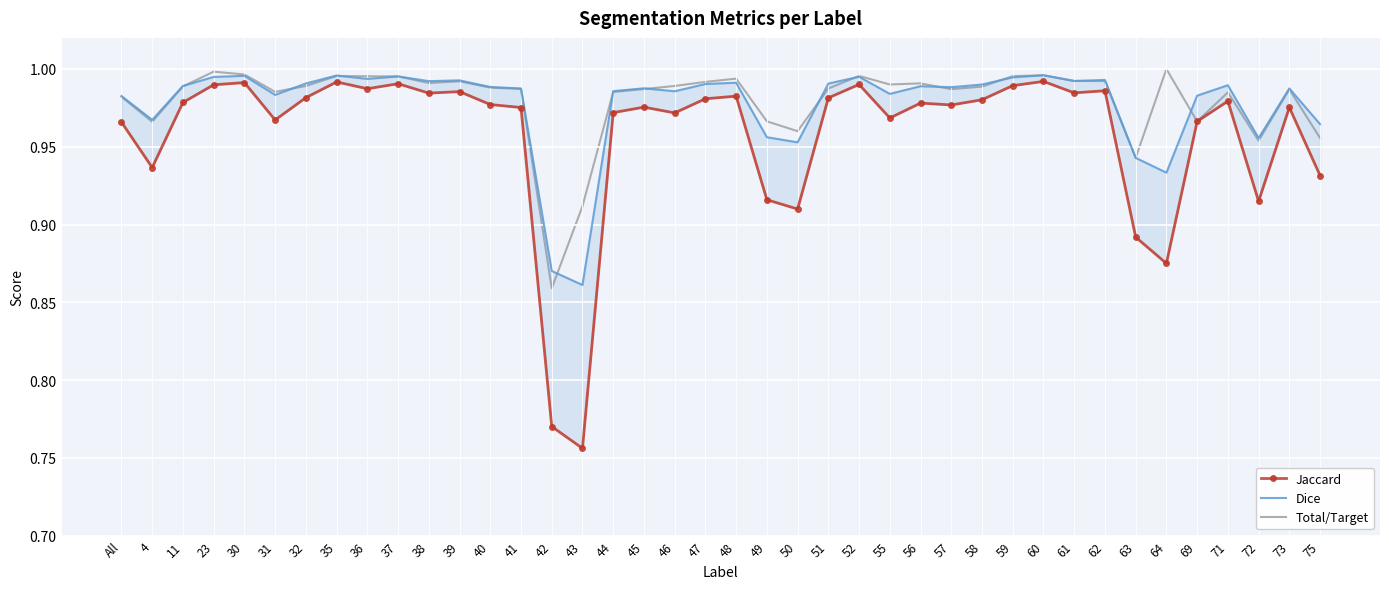

Reading left to right, what are all the values shown in this chart?

Jaccard: 1.0	0.9	1.0	1.0	1.0	1.0	1.0	1.0	1.0	1.0	1.0	1.0	1.0	1.0	0.8	0.8	1.0	1.0	1.0	1.0	1.0	0.9	0.9	1.0	1.0	1.0	1.0	1.0	1.0	1.0	1.0	1.0	1.0	0.9	0.9	1.0	1.0	0.9	1.0	0.9
Dice: 1.0	1.0	1.0	1.0	1.0	1.0	1.0	1.0	1.0	1.0	1.0	1.0	1.0	1.0	0.9	0.9	1.0	1.0	1.0	1.0	1.0	1.0	1.0	1.0	1.0	1.0	1.0	1.0	1.0	1.0	1.0	1.0	1.0	0.9	0.9	1.0	1.0	1.0	1.0	1.0
Total/Target: 1.0	1.0	1.0	1.0	1.0	1.0	1.0	1.0	1.0	1.0	1.0	1.0	1.0	1.0	0.9	0.9	1.0	1.0	1.0	1.0	1.0	1.0	1.0	1.0	1.0	1.0	1.0	1.0	1.0	1.0	1.0	1.0	1.0	0.9	1.0	1.0	1.0	1.0	1.0	1.0